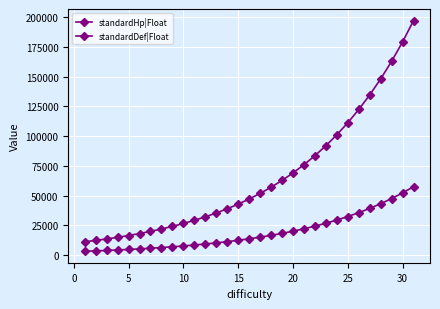

True or false: standardHp|Float and standardDef|Float cross at least once.

False